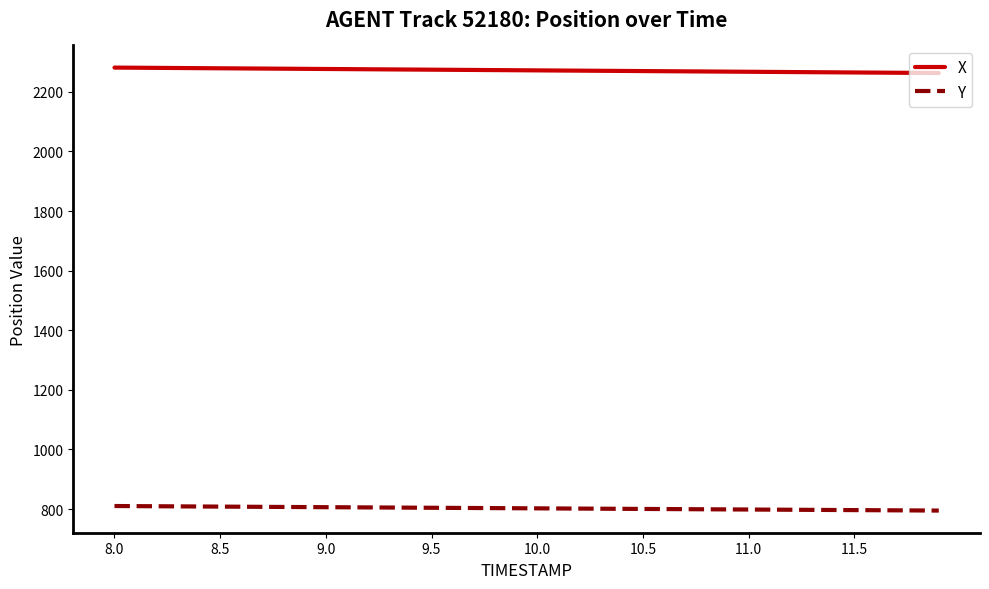

At how many categories does at least one series exceed 1529?

40